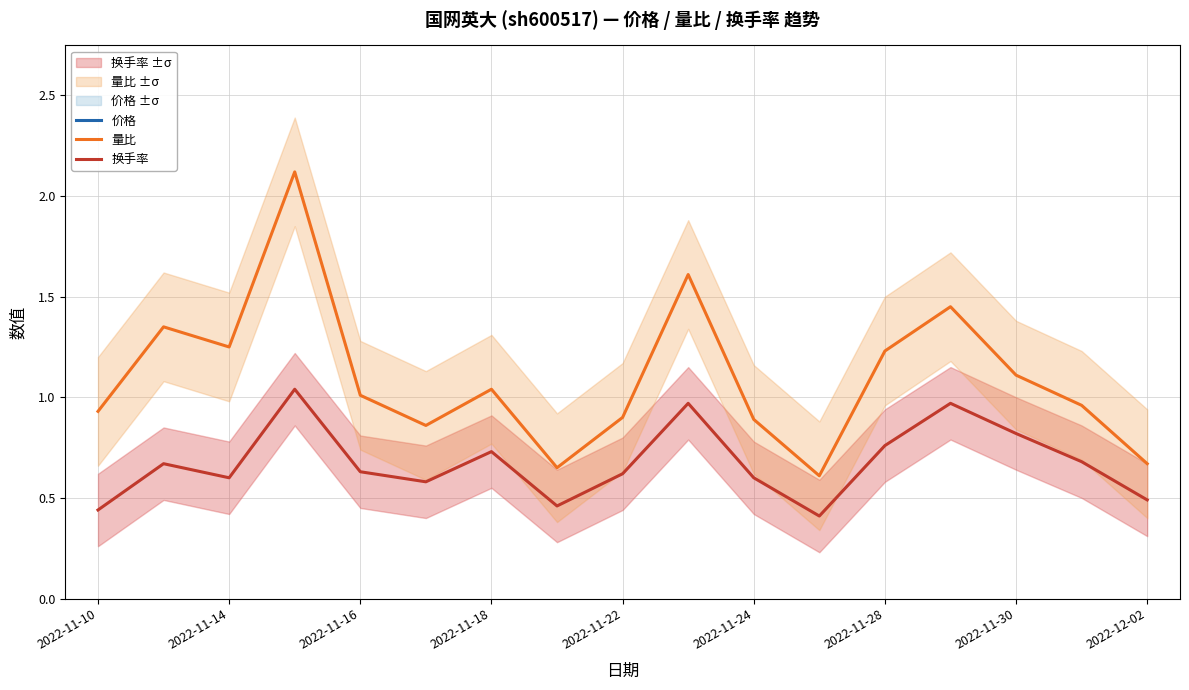

What is the difference between the second highest and second lowest values in the 换手率 series?

0.5